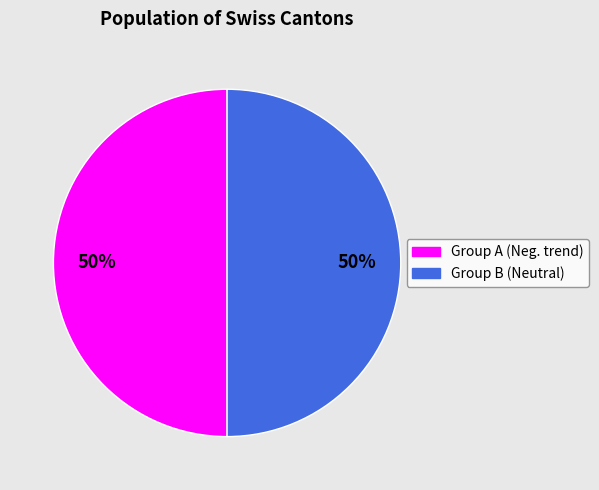

The Group B (Neutral) slice represents 63% of the pie. True or false?

False